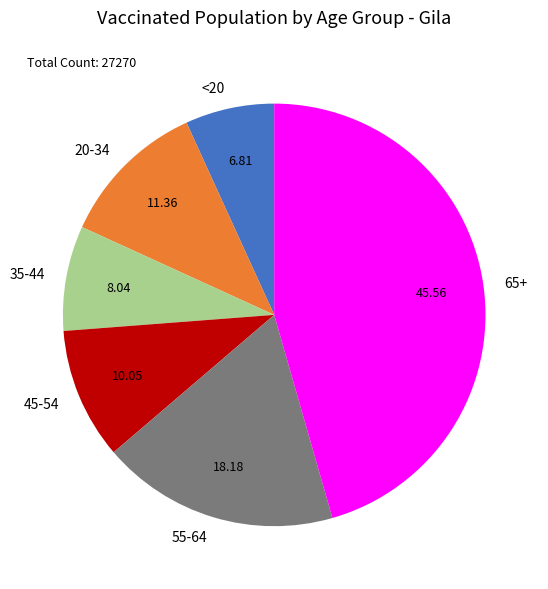

True or false: 55-64 accounts for 18% of the total.

True